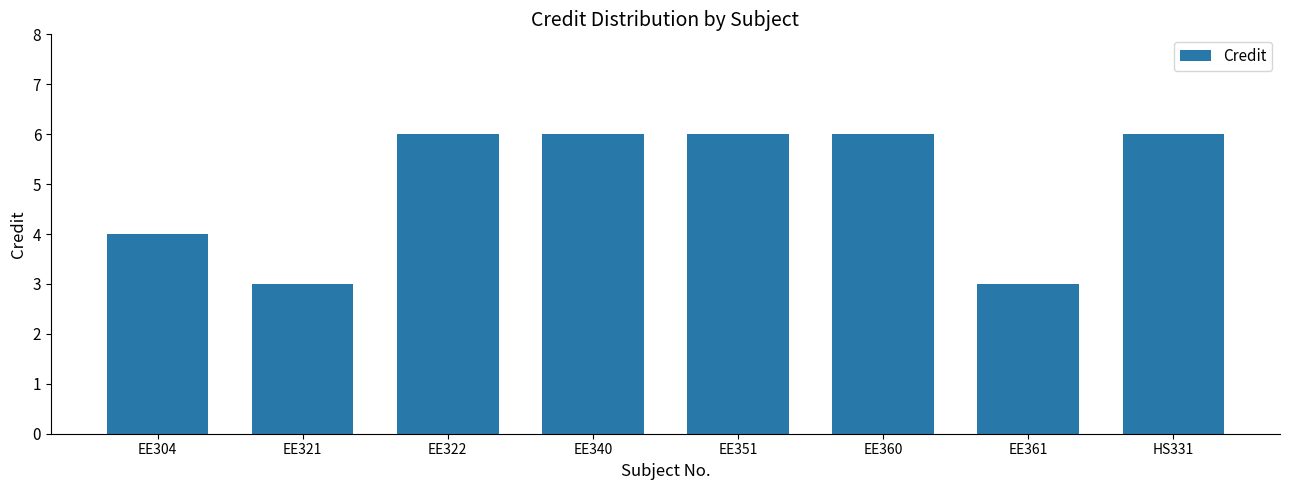

Reading right to left, list all the values displayed in this chart.

6	3	6	6	6	6	3	4